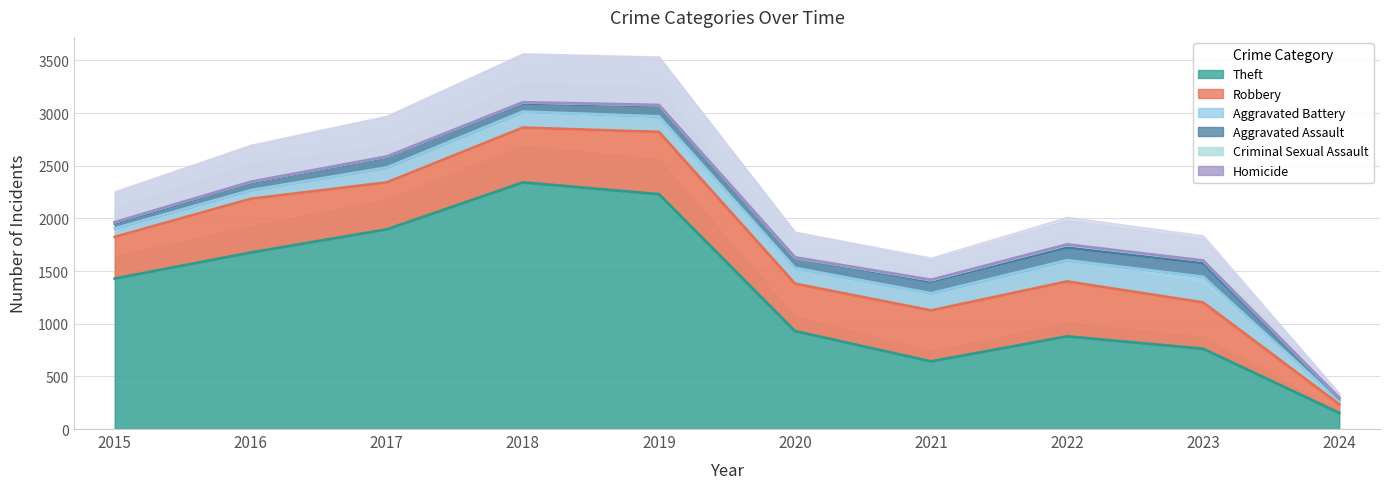

What is the greatest value displayed?

2342